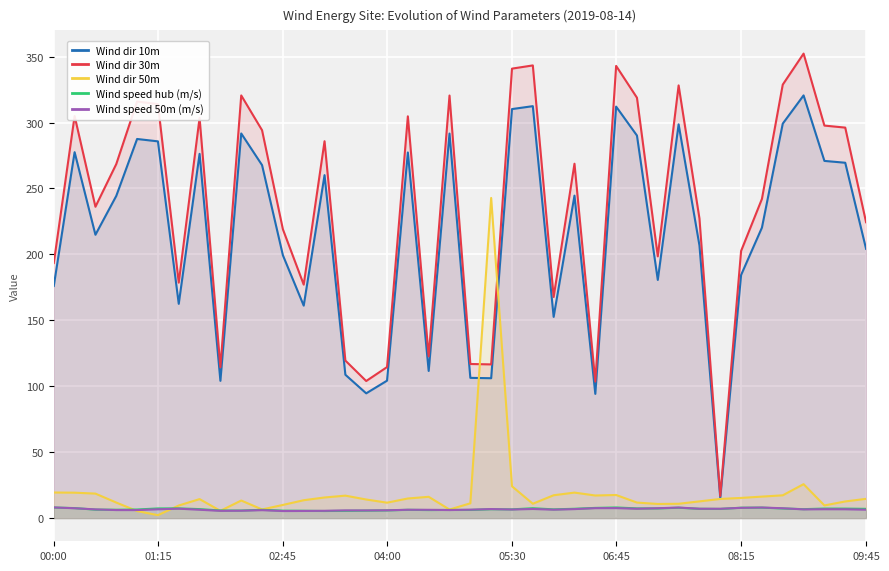

What are all the series names shown in the legend?

Wind dir 10m, Wind dir 30m, Wind dir 50m, Wind speed hub (m/s), Wind speed 50m (m/s)